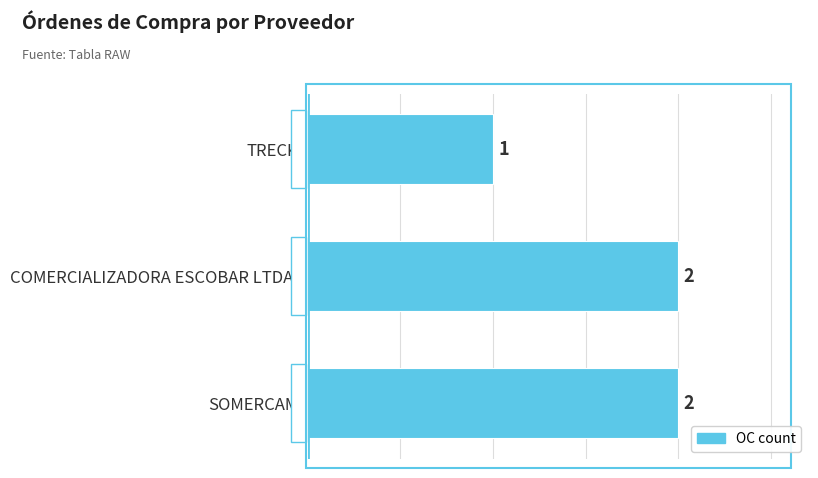

What is the sum of all values?

5